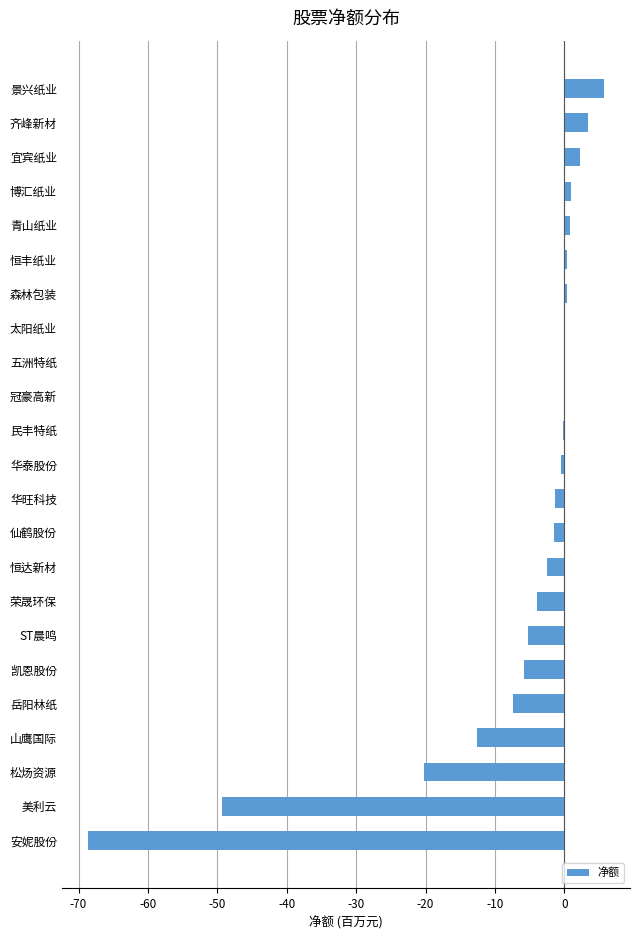

At which category does the chart reach its peak across all series?

景兴纸业